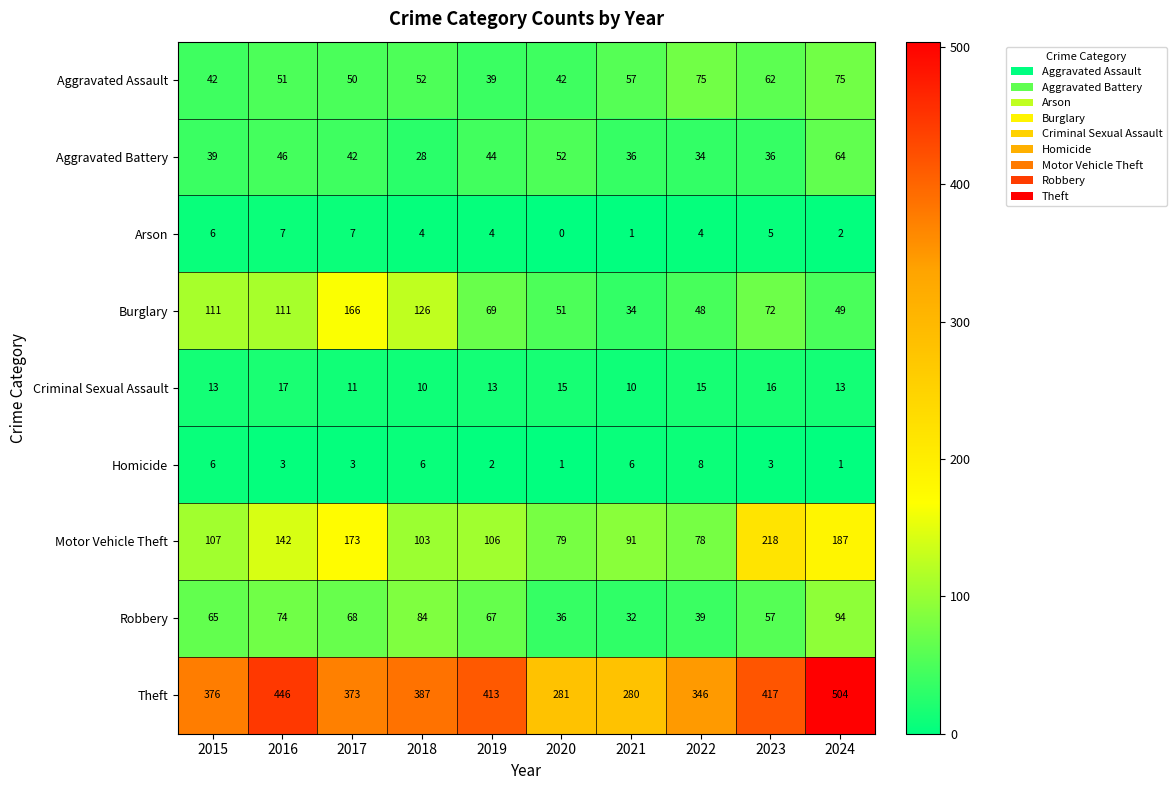

What is the difference between the Motor Vehicle Theft values at 2017 and 2018?

70